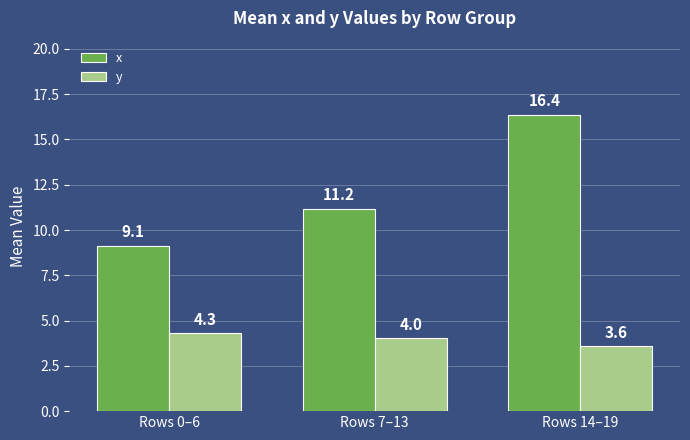

Reading left to right, extract all data points from this chart.

x: Rows 0–6=9.1	Rows 7–13=11.2	Rows 14–19=16.4
y: Rows 0–6=4.3	Rows 7–13=4.0	Rows 14–19=3.6